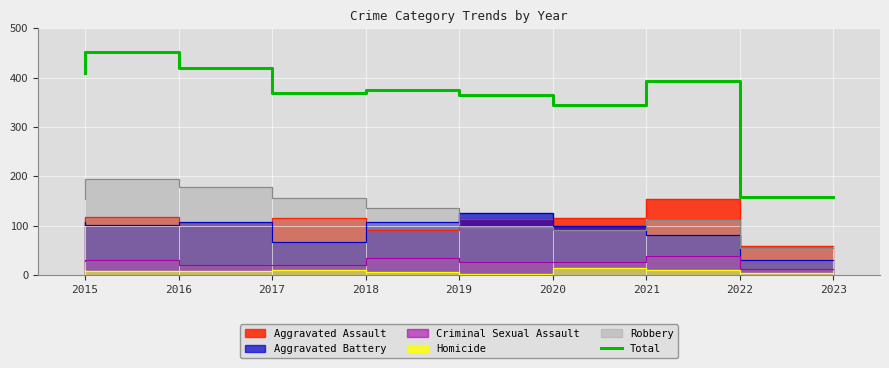

At which label is Total closest to 304?

2021